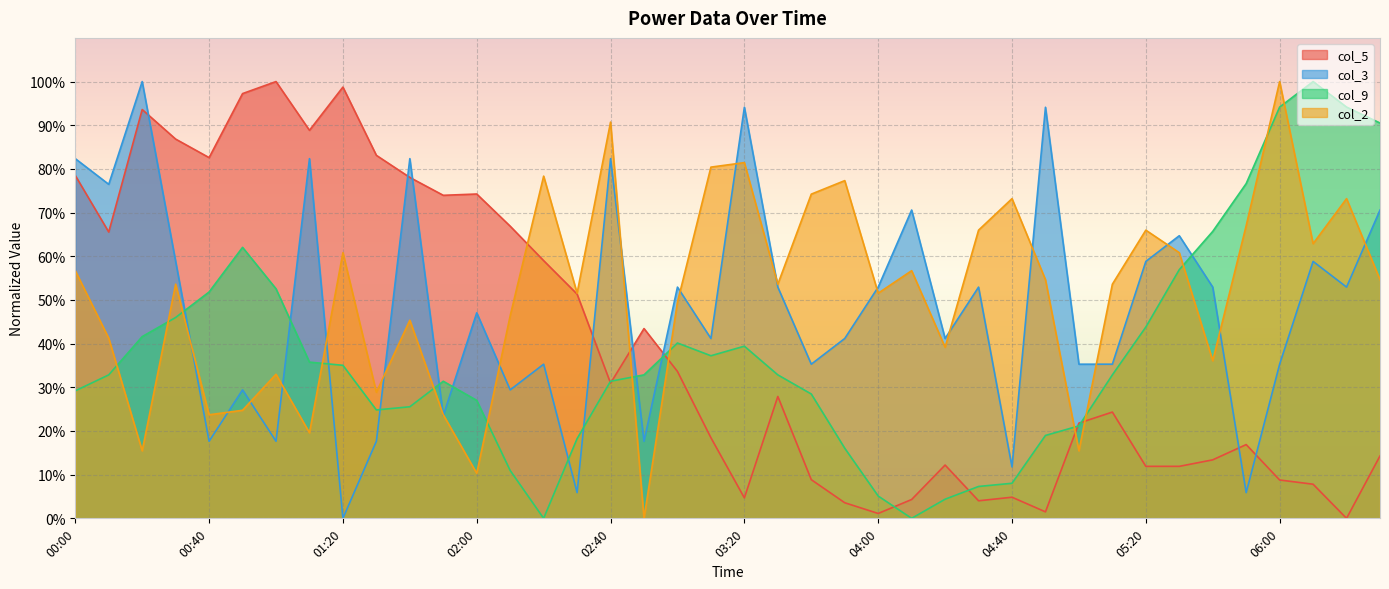

List the labels in order of col_5 value, smallest first.

06:20, 04:00, 04:50, 03:50, 04:30, 04:10, 03:20, 04:40, 06:10, 06:00, 03:40, 05:20, 05:30, 04:20, 05:40, 06:30, 05:50, 03:10, 05:00, 05:10, 03:30, 02:40, 03:00, 02:50, 02:30, 02:20, 00:10, 02:10, 01:50, 02:00, 01:40, 00:00, 00:40, 01:30, 00:30, 01:10, 00:20, 00:50, 01:20, 01:00